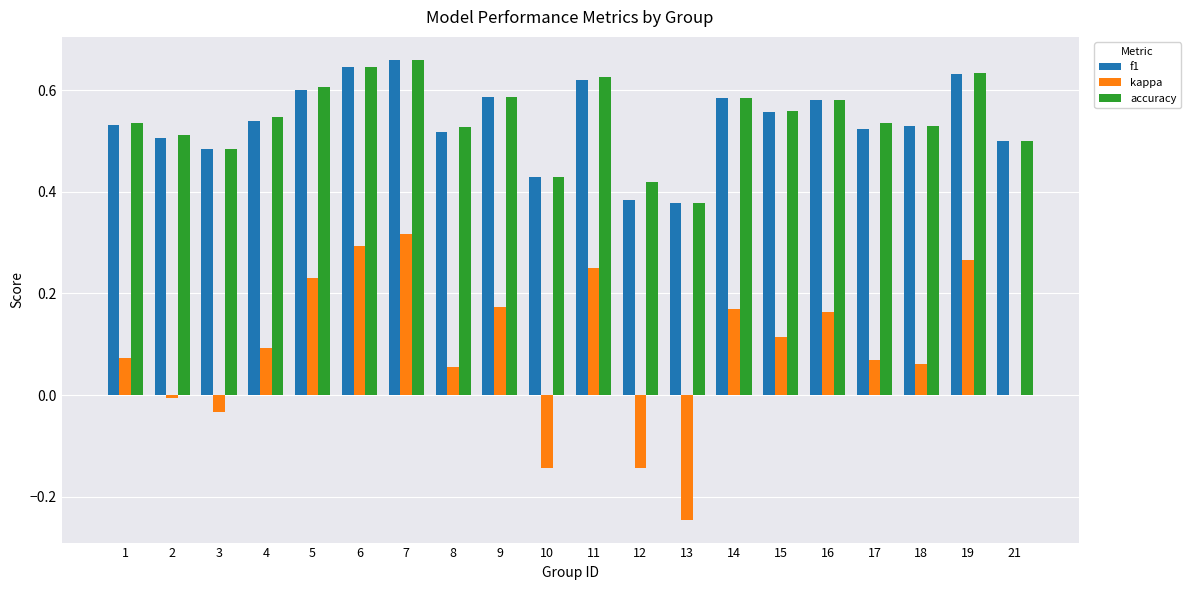

The value of f1 at 16 is 1.0. True or false?

False